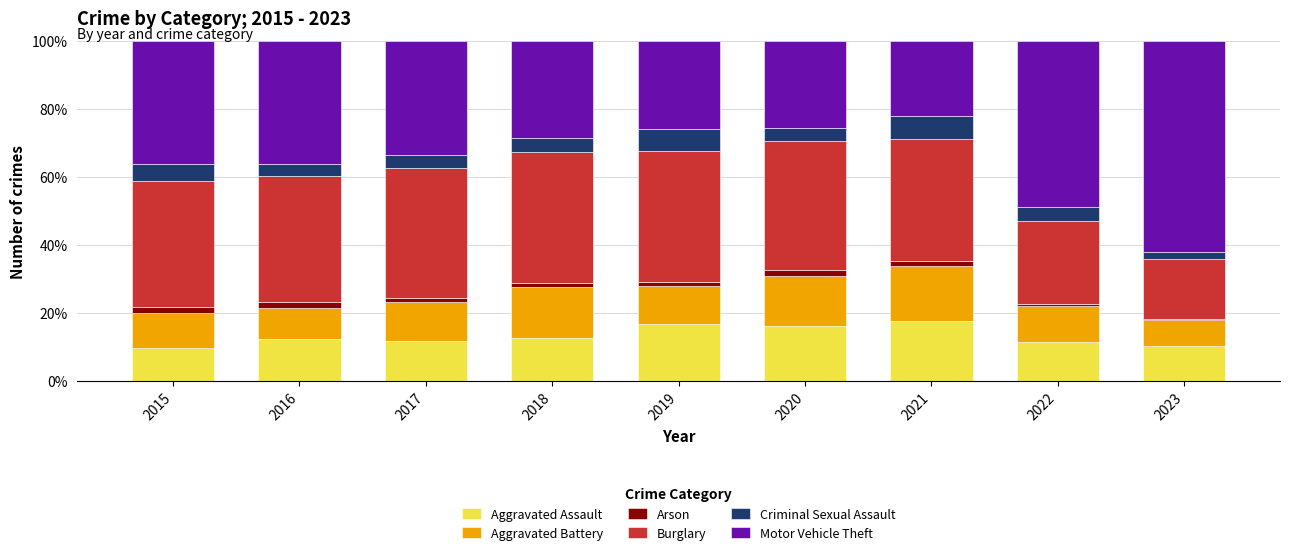

What is the highest value of the Aggravated Assault series?

17.7